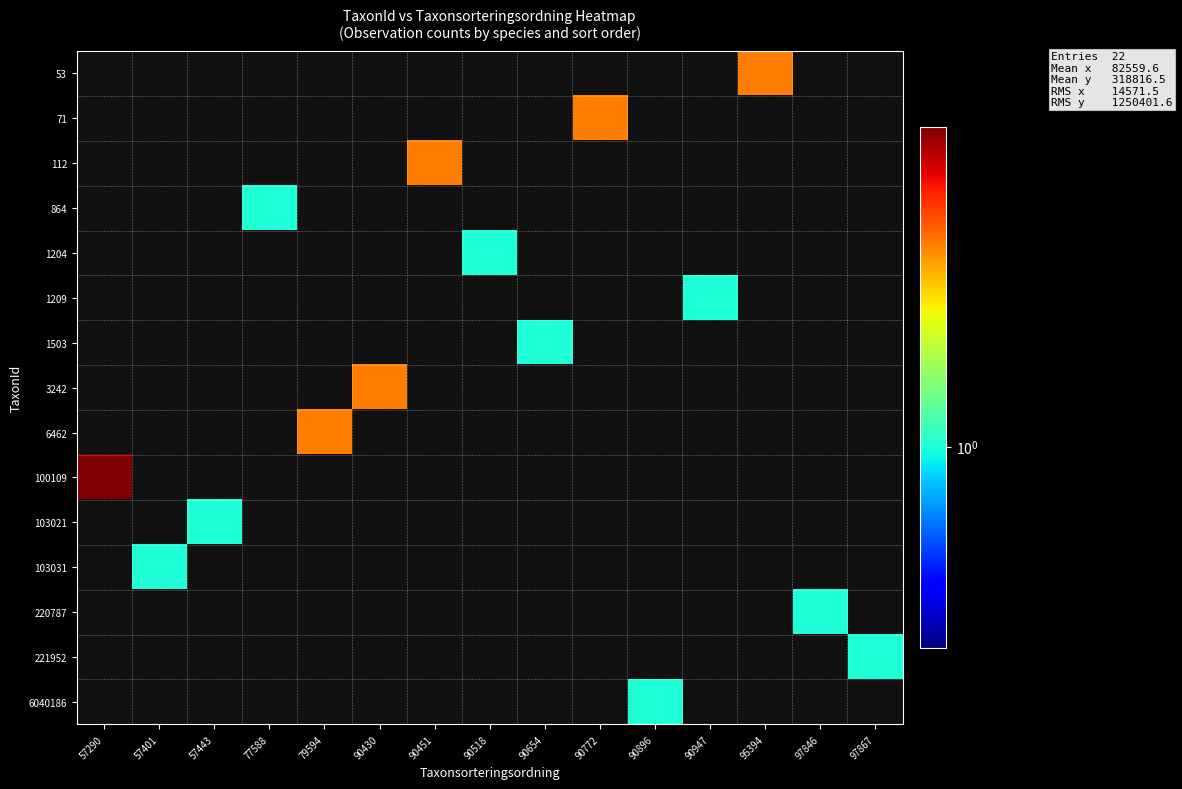

How many series are shown in this chart?

15